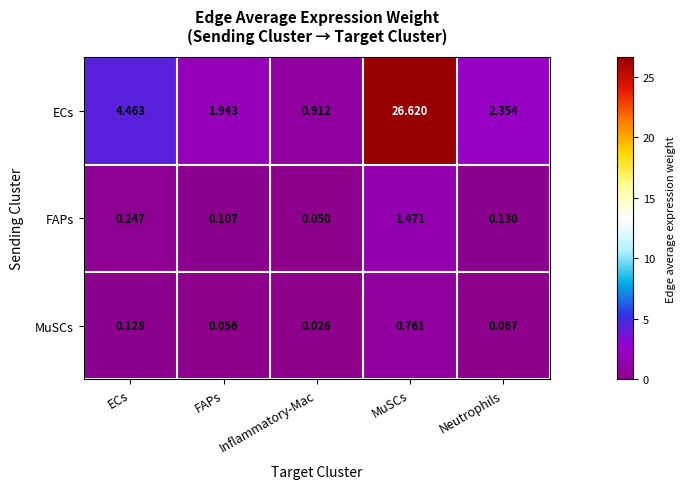

Rank the series at Inflammatory-Mac from lowest to highest value.

MuSCs, FAPs, ECs